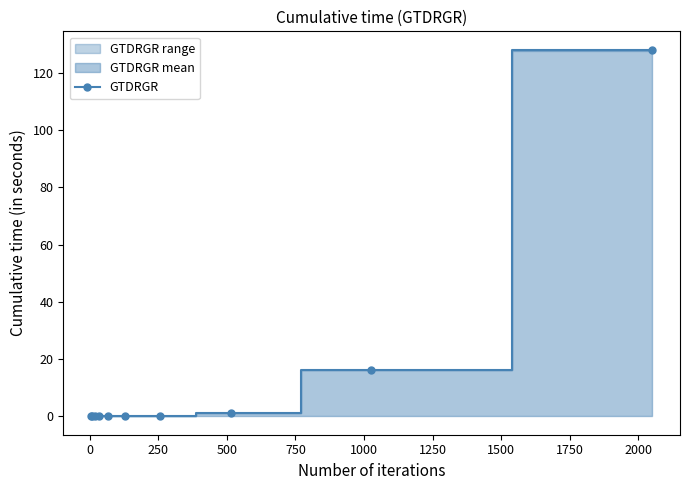

What is the greatest value displayed?

127.8